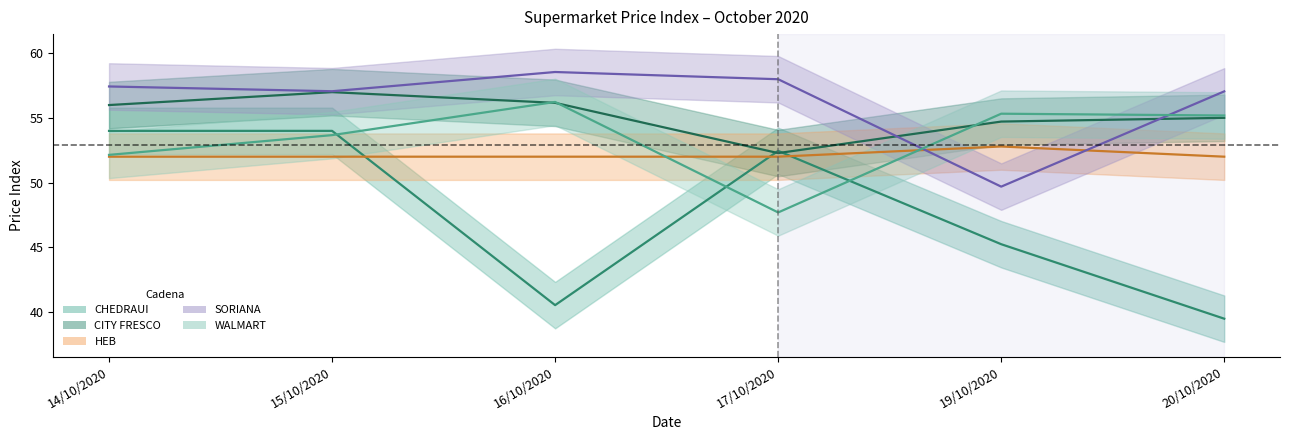

How many data points does each series have?

6